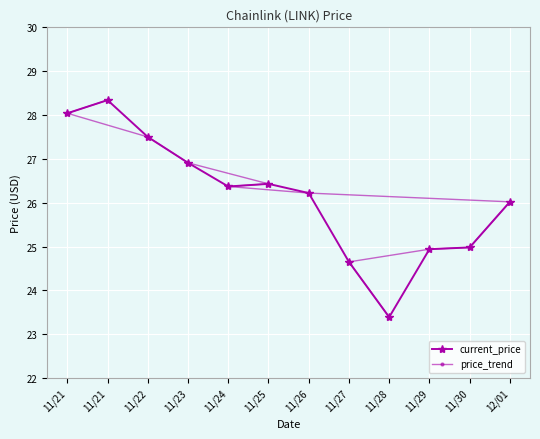

The price_trend series shows 24.6 at 11/27. True or false?

True